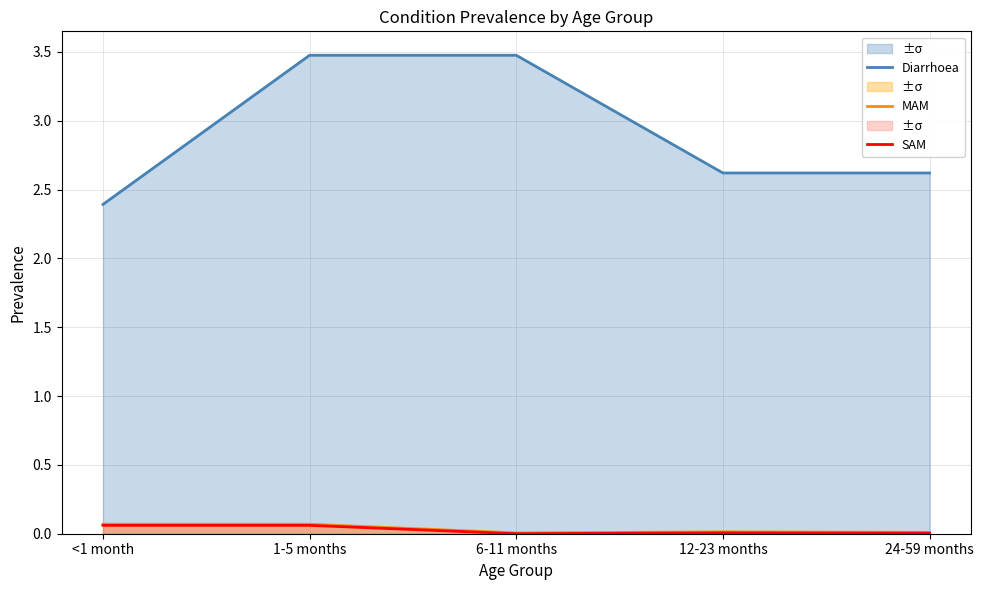

What is the value of the Diarrhoea point at the 1st from the left?

2.4